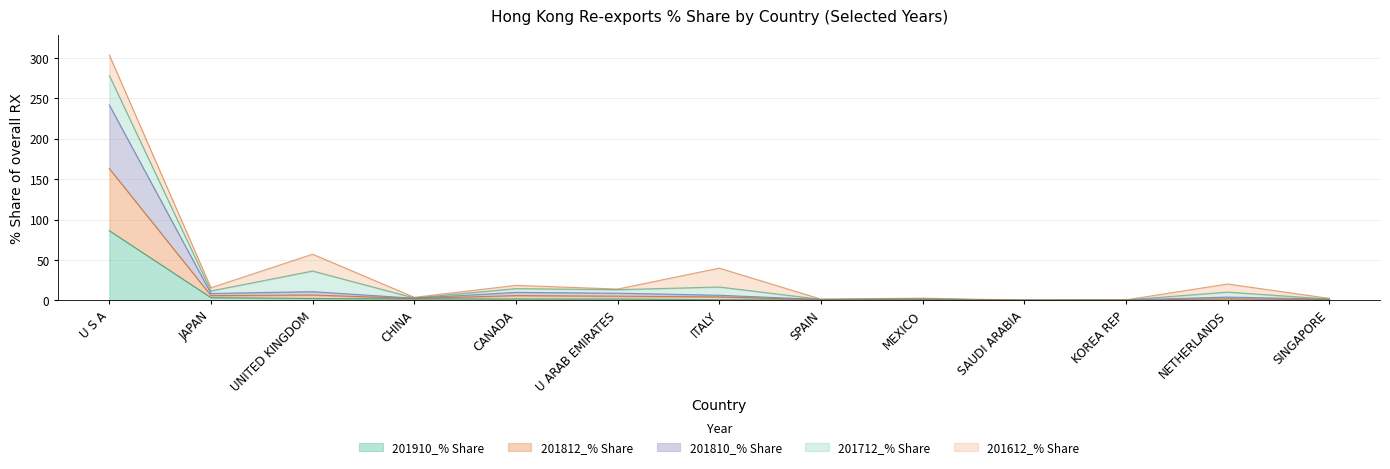

At which label is 201910_% Share closest to 43?

JAPAN